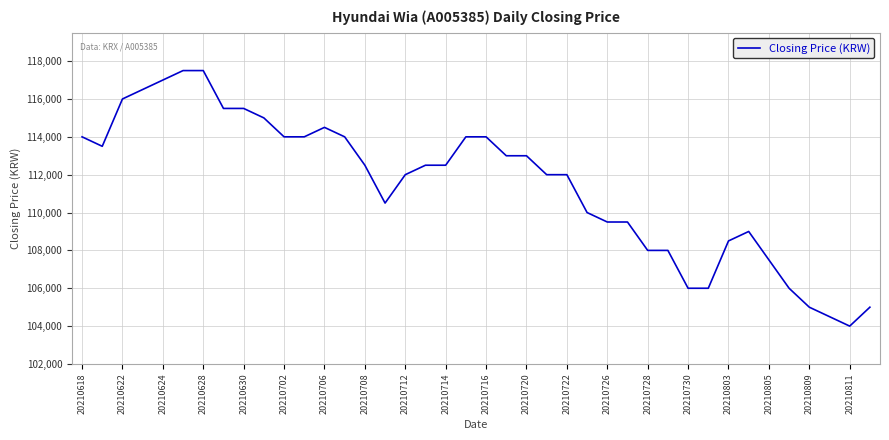

How many values are below 112500?

19